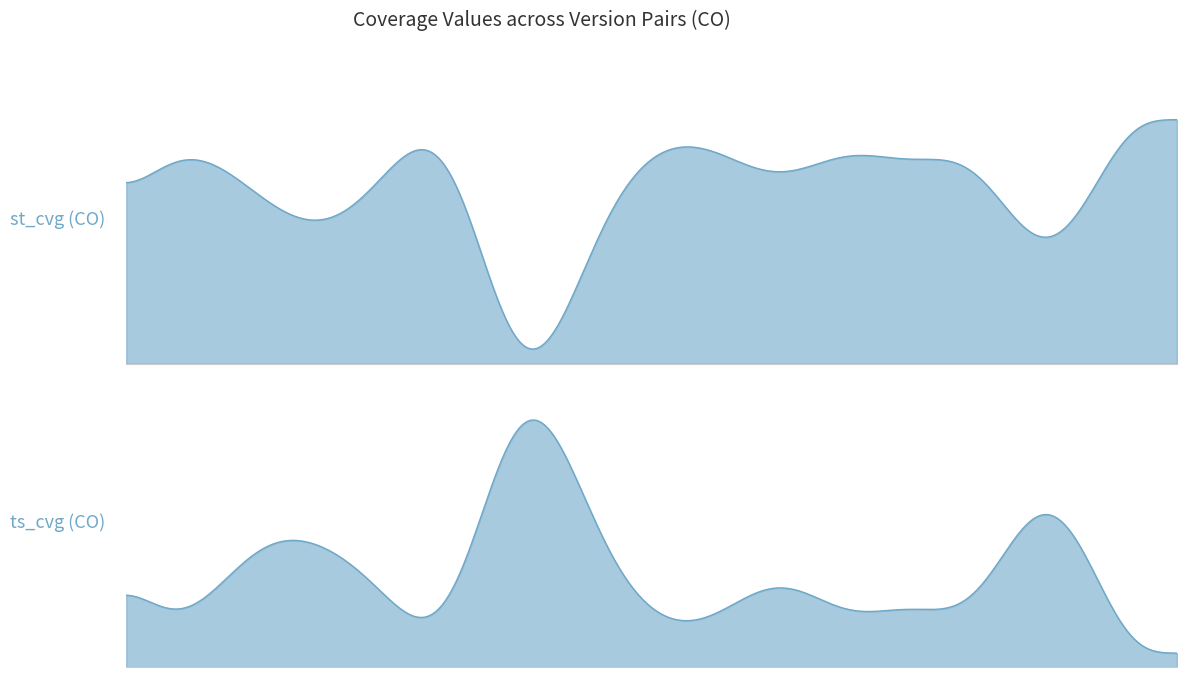

Which category has the highest value in the st_cvg(CO) series?

1.2.1-1.2.2